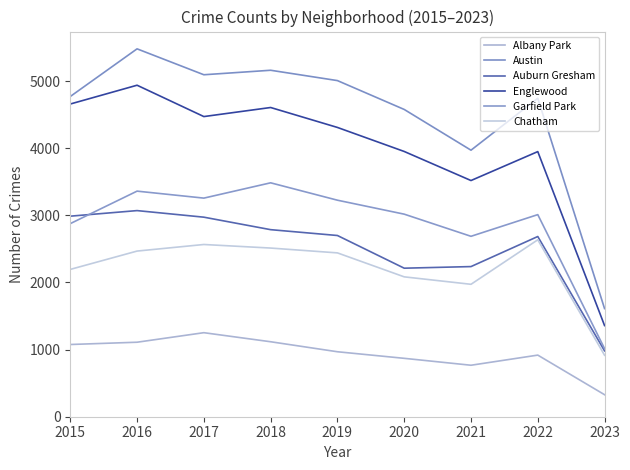

What is the maximum value shown in the chart?

5481